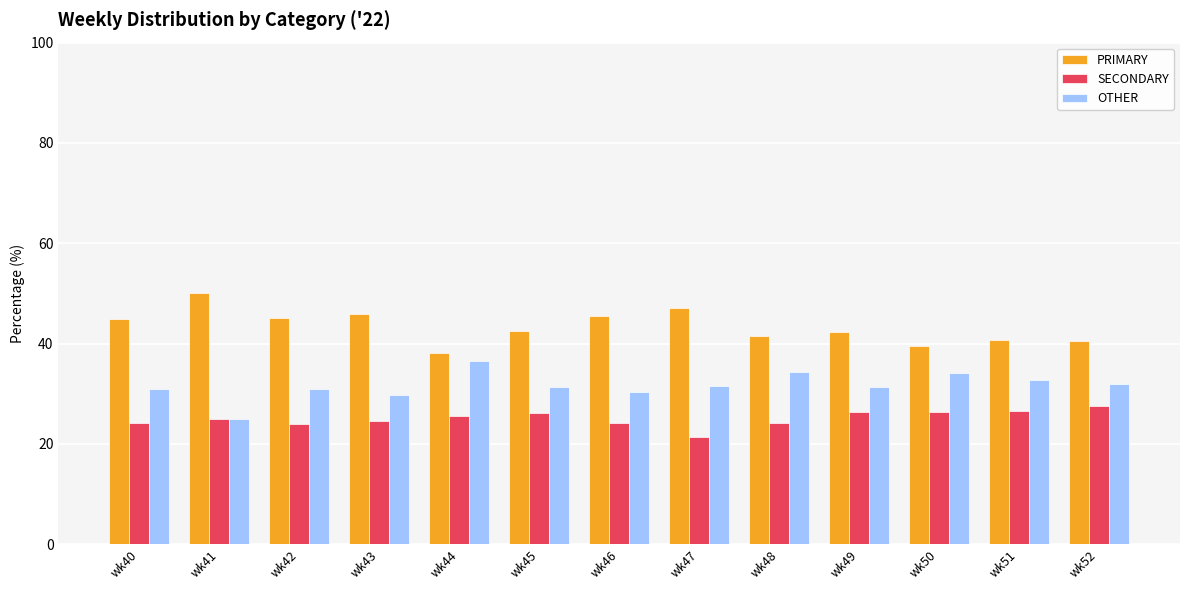

Rank the series by their maximum value, from lowest to highest.

SECONDARY, OTHER, PRIMARY